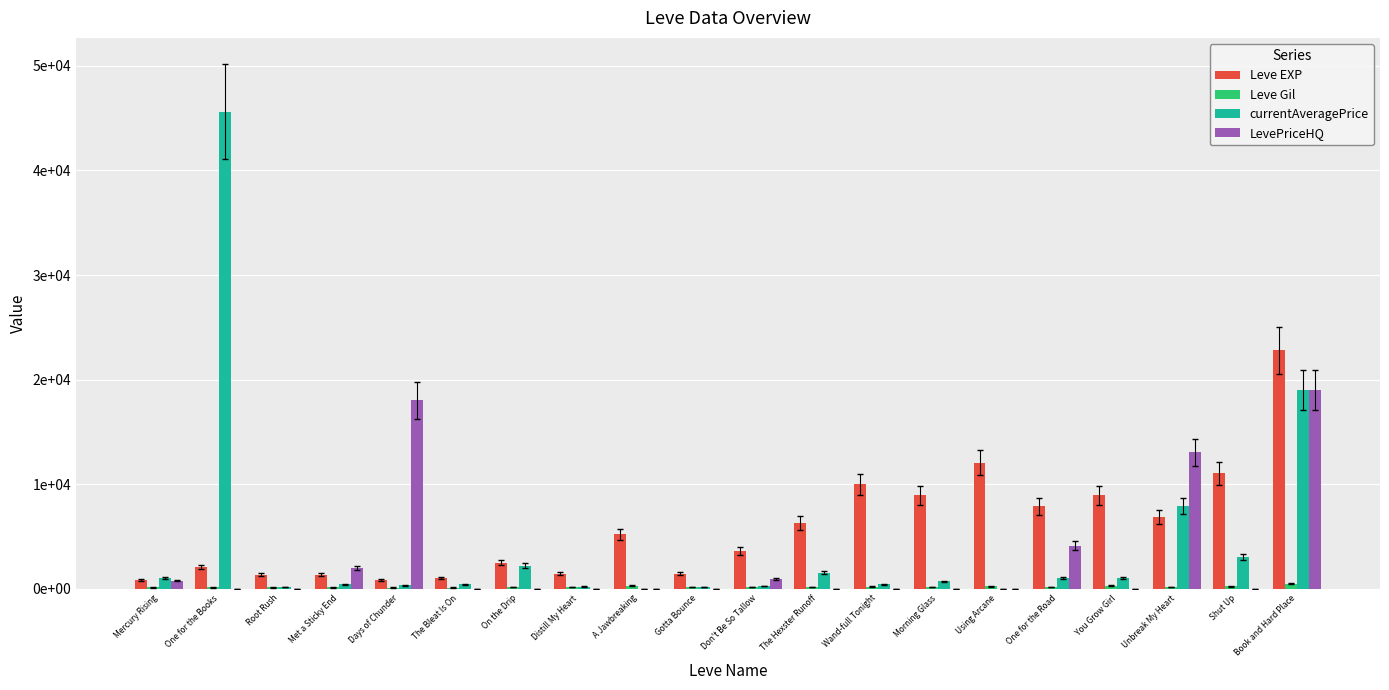

Is it true that LevePriceHQ equals 358 at Don't Be So Tallow?

False